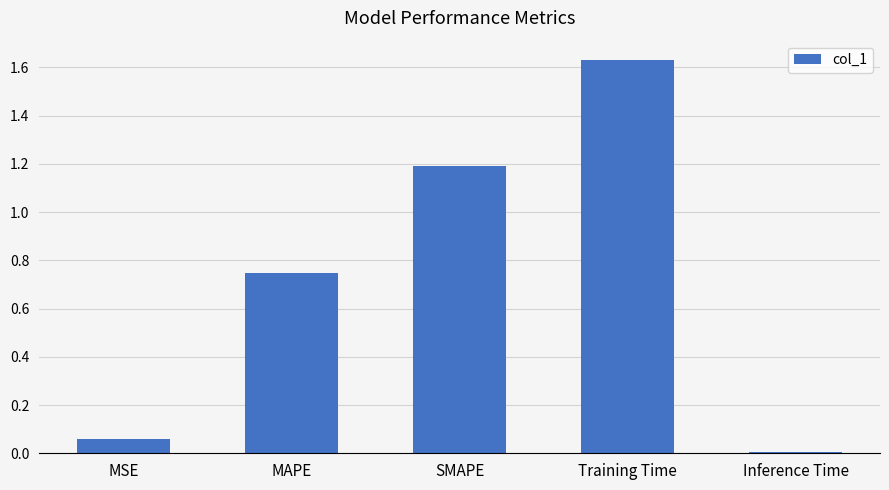

List the labels in order of value, smallest first.

Inference Time, MSE, MAPE, SMAPE, Training Time